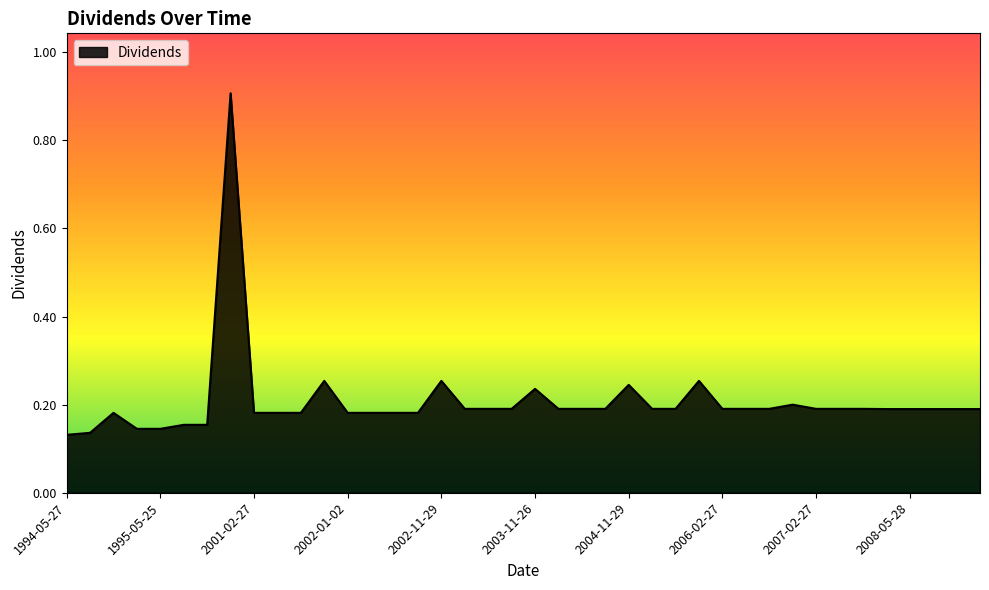

What is the sum of all values?

8.3